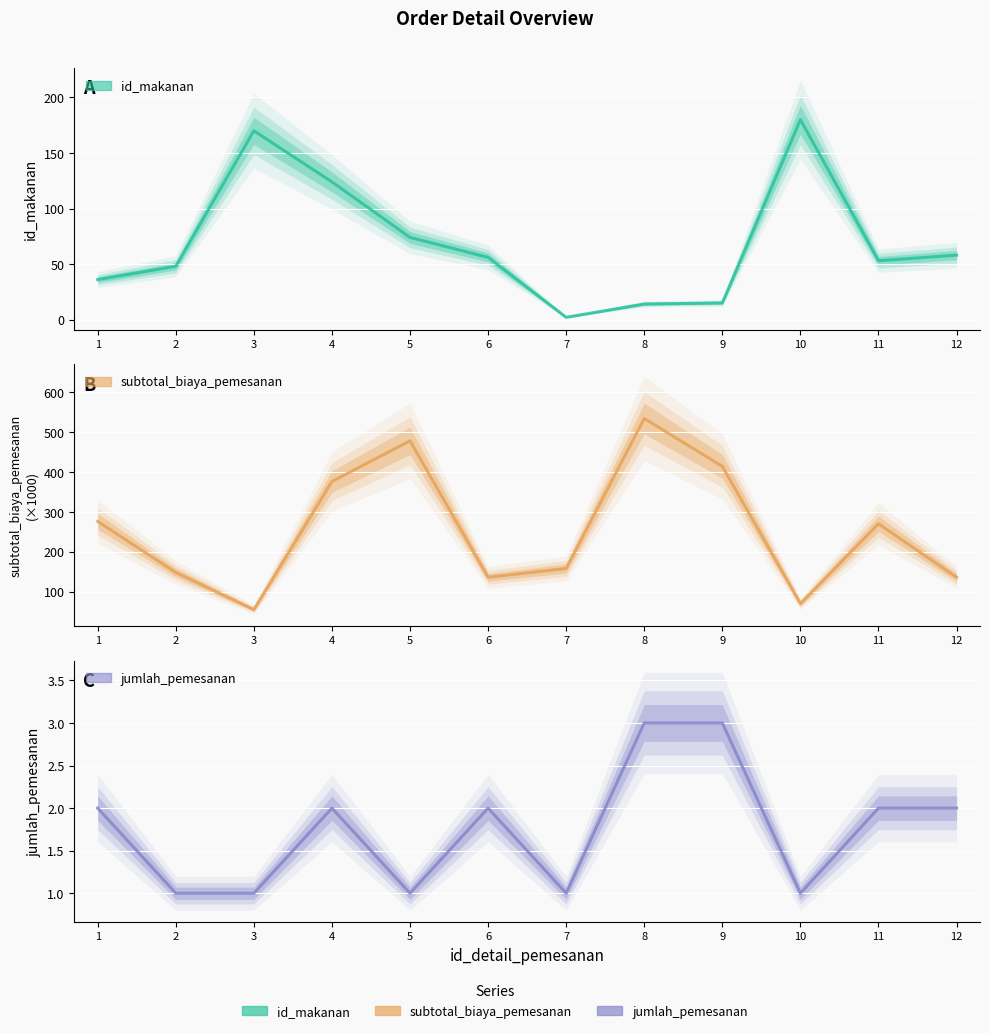

Between 3 and 4, which series saw the biggest shift?

subtotal_biaya_pemesanan